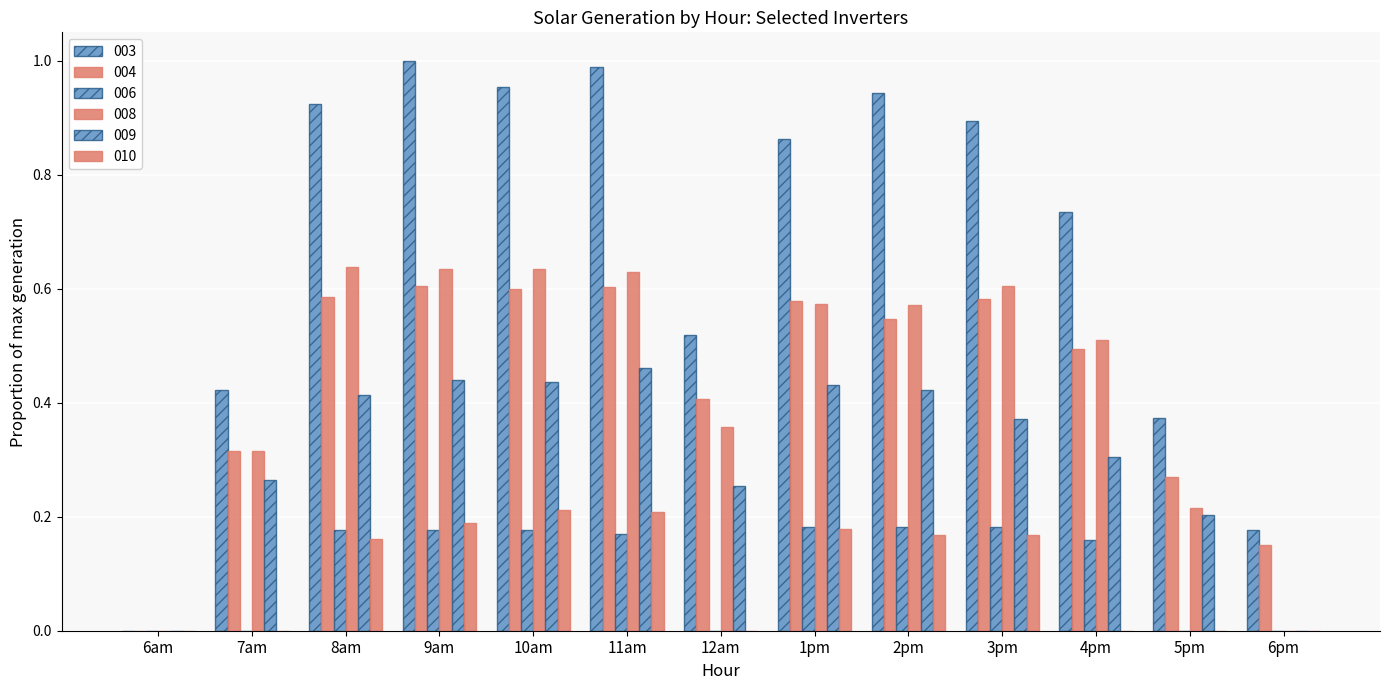

What is the total value across all series at 3pm?

2.8